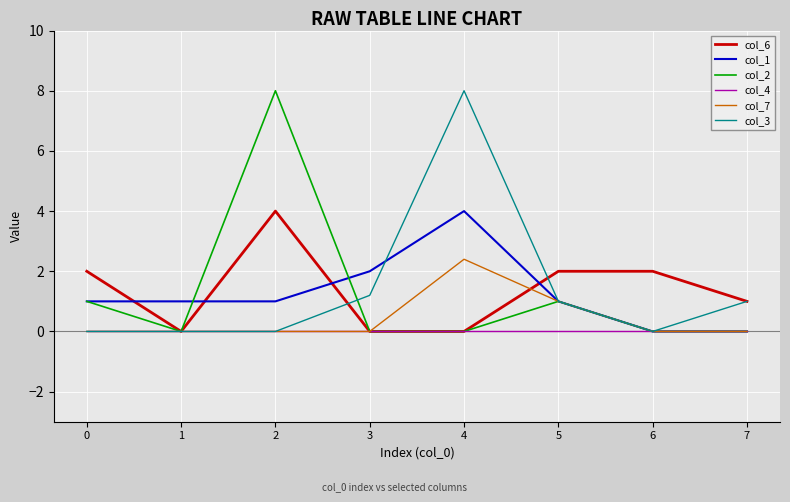

After their last crossing, which series has the higher values: col_1 or col_6?

col_6